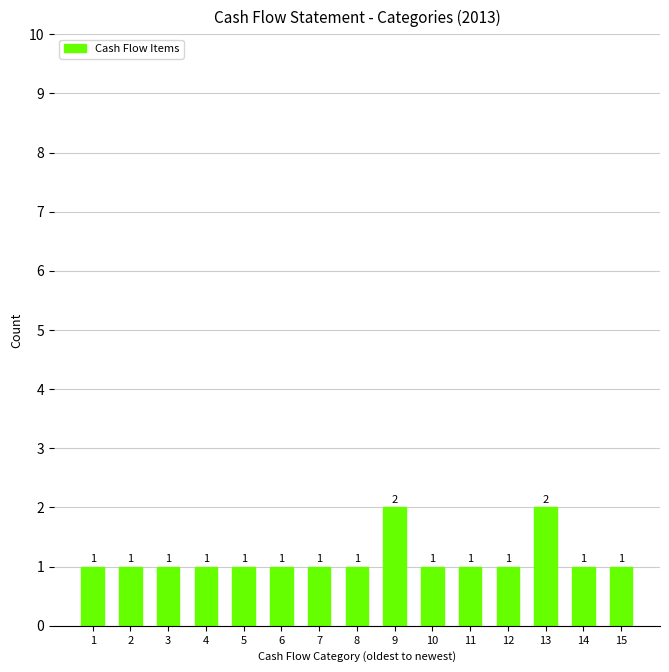

How many distinct data groups are displayed?

1